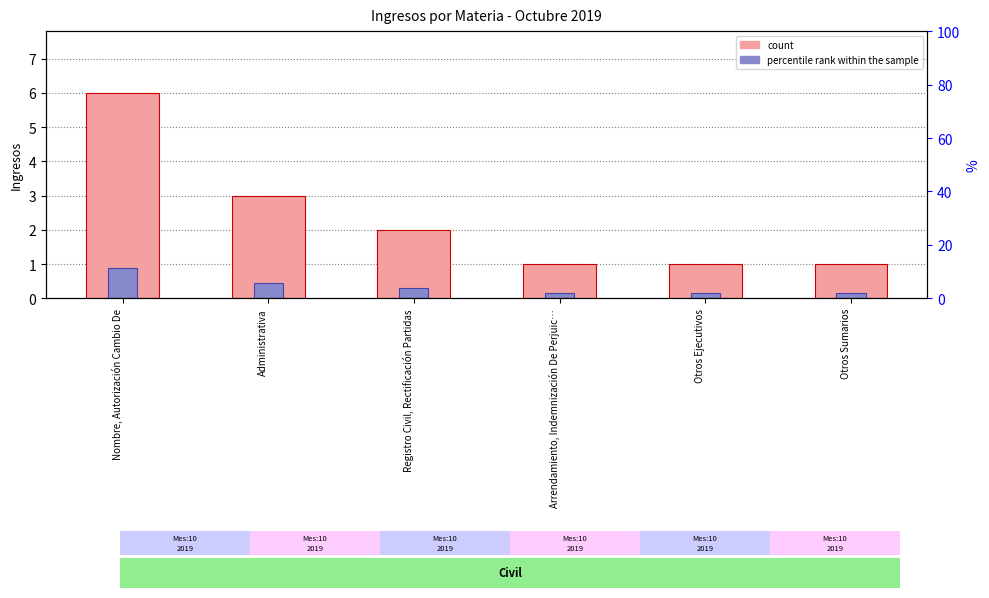

Is it true that percentile rank within the sample equals 0.8 at Administrativa?

False